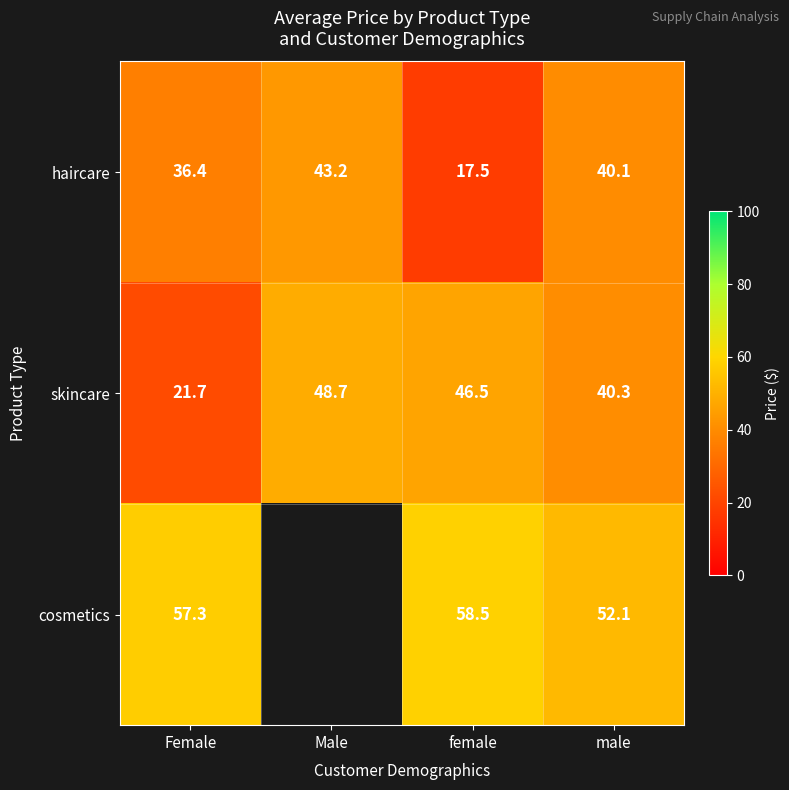

Is the value of haircare at female greater than the value of skincare at female?

No